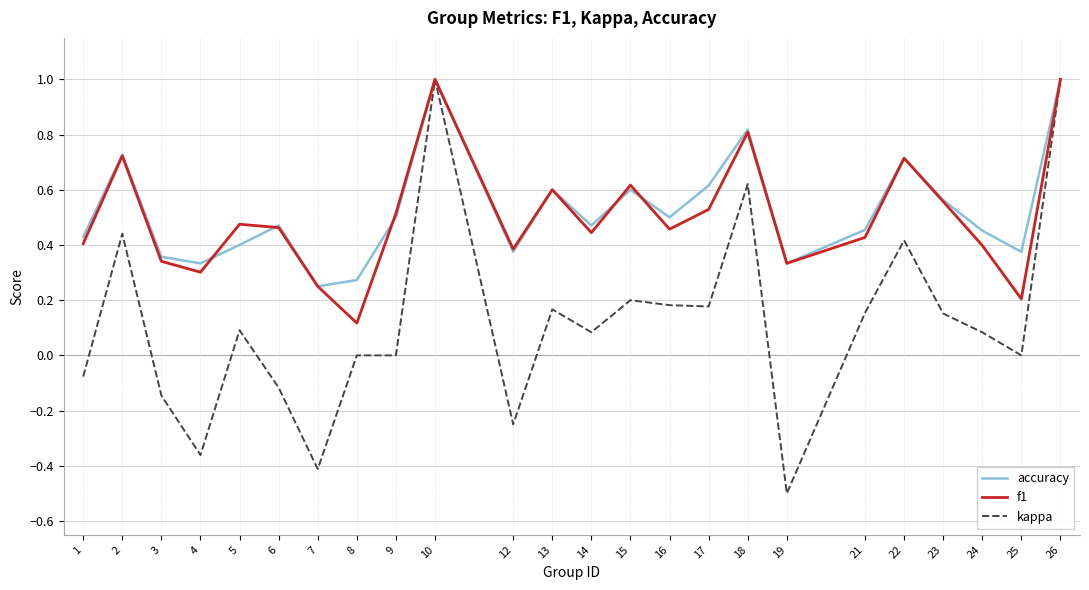

Is it true that accuracy equals 0.6 at 13?

True